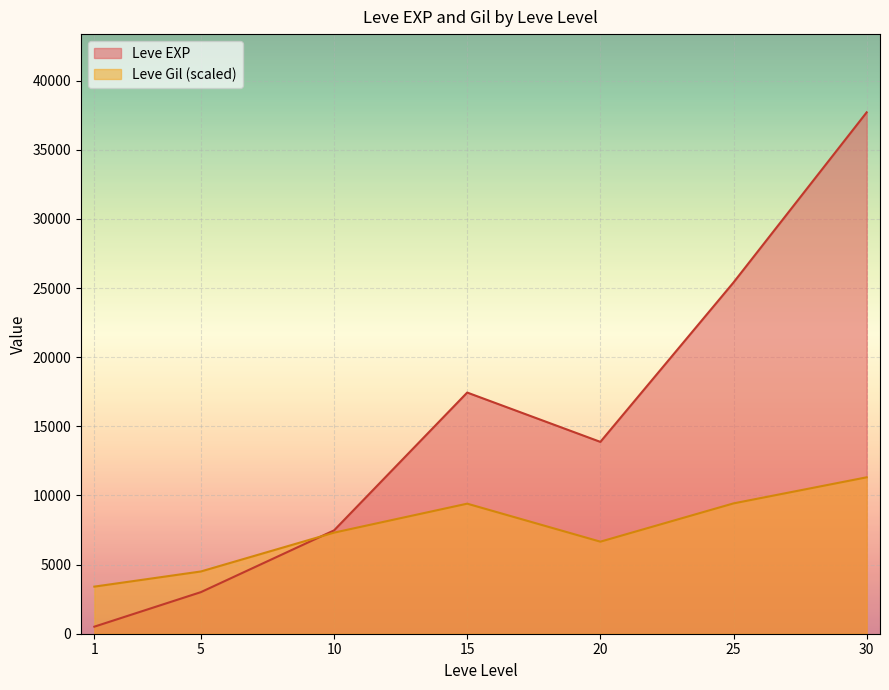

What is the smallest value displayed?

510.2